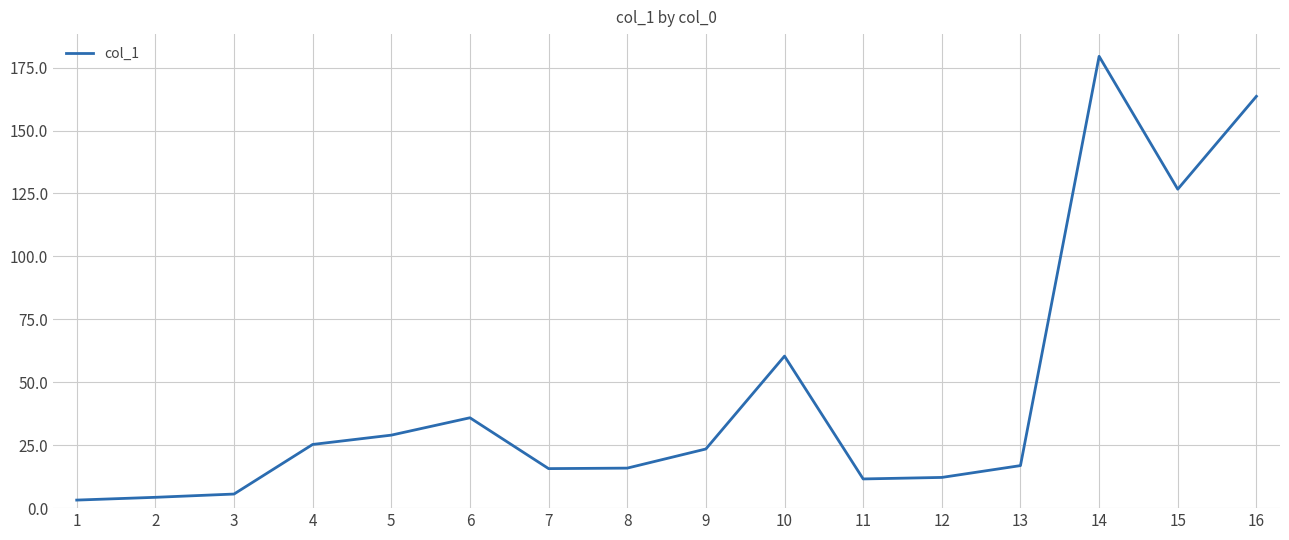

Does the chart display data point markers on the line(s)?

No